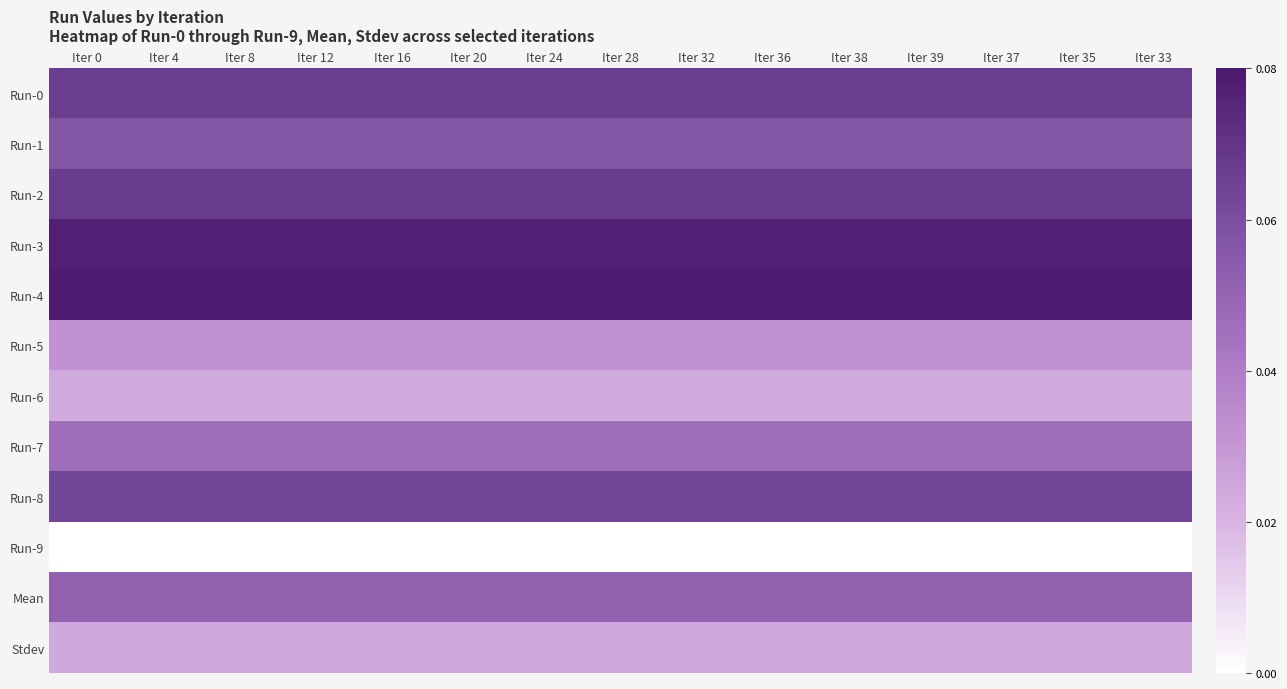

Reading right to left, extract all data points from this chart.

Run-0: Iter 33=0.1	Iter 35=0.1	Iter 37=0.1	Iter 39=0.1	Iter 38=0.1	Iter 36=0.1	Iter 32=0.1	Iter 28=0.1	Iter 24=0.1	Iter 20=0.1	Iter 16=0.1	Iter 12=0.1	Iter 8=0.1	Iter 4=0.1	Iter 0=0.1
Run-1: Iter 33=0.1	Iter 35=0.1	Iter 37=0.1	Iter 39=0.1	Iter 38=0.1	Iter 36=0.1	Iter 32=0.1	Iter 28=0.1	Iter 24=0.1	Iter 20=0.1	Iter 16=0.1	Iter 12=0.1	Iter 8=0.1	Iter 4=0.1	Iter 0=0.1
Run-2: Iter 33=0.1	Iter 35=0.1	Iter 37=0.1	Iter 39=0.1	Iter 38=0.1	Iter 36=0.1	Iter 32=0.1	Iter 28=0.1	Iter 24=0.1	Iter 20=0.1	Iter 16=0.1	Iter 12=0.1	Iter 8=0.1	Iter 4=0.1	Iter 0=0.1
Run-3: Iter 33=0.1	Iter 35=0.1	Iter 37=0.1	Iter 39=0.1	Iter 38=0.1	Iter 36=0.1	Iter 32=0.1	Iter 28=0.1	Iter 24=0.1	Iter 20=0.1	Iter 16=0.1	Iter 12=0.1	Iter 8=0.1	Iter 4=0.1	Iter 0=0.1
Run-4: Iter 33=0.1	Iter 35=0.1	Iter 37=0.1	Iter 39=0.1	Iter 38=0.1	Iter 36=0.1	Iter 32=0.1	Iter 28=0.1	Iter 24=0.1	Iter 20=0.1	Iter 16=0.1	Iter 12=0.1	Iter 8=0.1	Iter 4=0.1	Iter 0=0.1
Run-5: Iter 33=0.0	Iter 35=0.0	Iter 37=0.0	Iter 39=0.0	Iter 38=0.0	Iter 36=0.0	Iter 32=0.0	Iter 28=0.0	Iter 24=0.0	Iter 20=0.0	Iter 16=0.0	Iter 12=0.0	Iter 8=0.0	Iter 4=0.0	Iter 0=0.0
Run-6: Iter 33=0.0	Iter 35=0.0	Iter 37=0.0	Iter 39=0.0	Iter 38=0.0	Iter 36=0.0	Iter 32=0.0	Iter 28=0.0	Iter 24=0.0	Iter 20=0.0	Iter 16=0.0	Iter 12=0.0	Iter 8=0.0	Iter 4=0.0	Iter 0=0.0
Run-7: Iter 33=0.0	Iter 35=0.0	Iter 37=0.0	Iter 39=0.0	Iter 38=0.0	Iter 36=0.0	Iter 32=0.0	Iter 28=0.0	Iter 24=0.0	Iter 20=0.0	Iter 16=0.0	Iter 12=0.0	Iter 8=0.0	Iter 4=0.0	Iter 0=0.0
Run-8: Iter 33=0.1	Iter 35=0.1	Iter 37=0.1	Iter 39=0.1	Iter 38=0.1	Iter 36=0.1	Iter 32=0.1	Iter 28=0.1	Iter 24=0.1	Iter 20=0.1	Iter 16=0.1	Iter 12=0.1	Iter 8=0.1	Iter 4=0.1	Iter 0=0.1
Run-9: Iter 33=0.0	Iter 35=0.0	Iter 37=0.0	Iter 39=0.0	Iter 38=0.0	Iter 36=0.0	Iter 32=0.0	Iter 28=0.0	Iter 24=0.0	Iter 20=0.0	Iter 16=0.0	Iter 12=0.0	Iter 8=0.0	Iter 4=0.0	Iter 0=0.0
Mean: Iter 33=0.1	Iter 35=0.1	Iter 37=0.1	Iter 39=0.1	Iter 38=0.1	Iter 36=0.1	Iter 32=0.1	Iter 28=0.1	Iter 24=0.1	Iter 20=0.1	Iter 16=0.1	Iter 12=0.1	Iter 8=0.1	Iter 4=0.1	Iter 0=0.1
Stdev: Iter 33=0.0	Iter 35=0.0	Iter 37=0.0	Iter 39=0.0	Iter 38=0.0	Iter 36=0.0	Iter 32=0.0	Iter 28=0.0	Iter 24=0.0	Iter 20=0.0	Iter 16=0.0	Iter 12=0.0	Iter 8=0.0	Iter 4=0.0	Iter 0=0.0